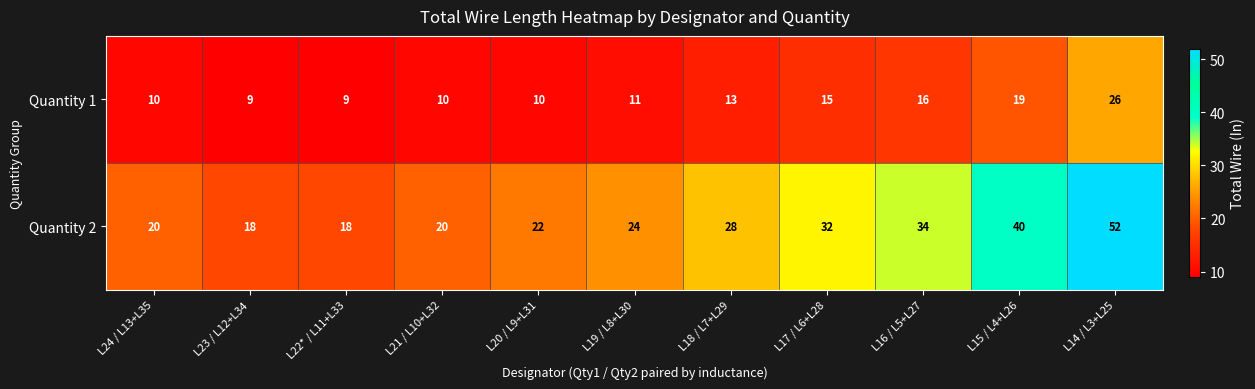

What is the difference between the Quantity 2 values at L16 / L5+L27 and L14 / L3+L25?

18